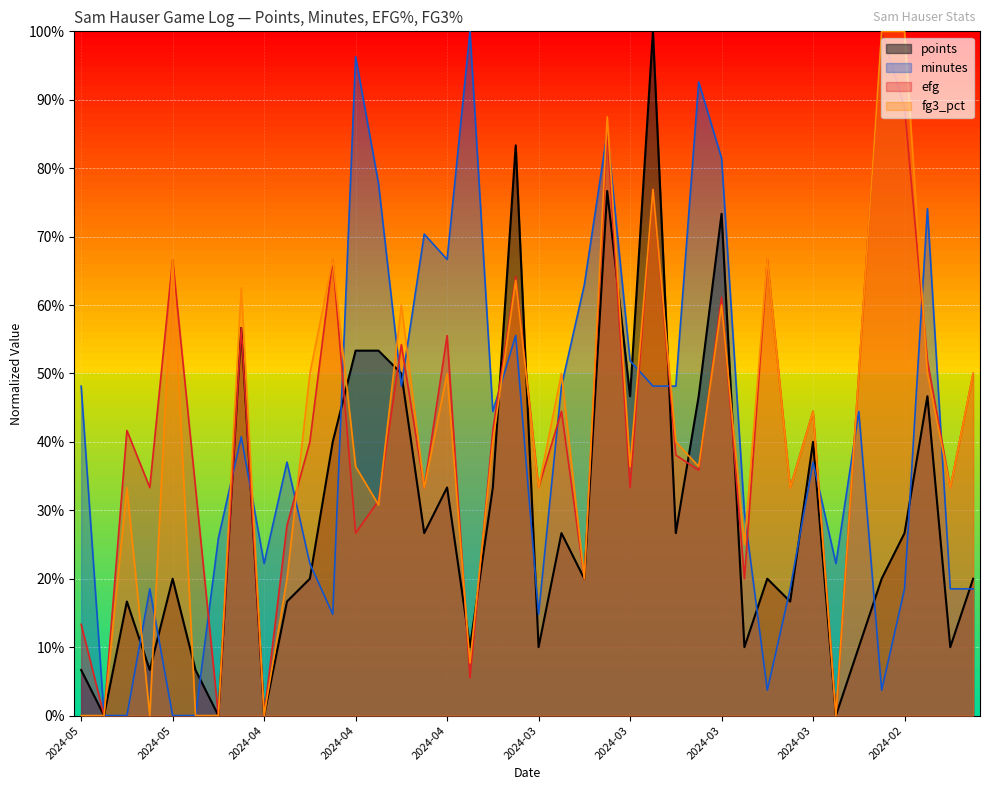

Read the fg3_pct value at 2024-02-24.

1.0